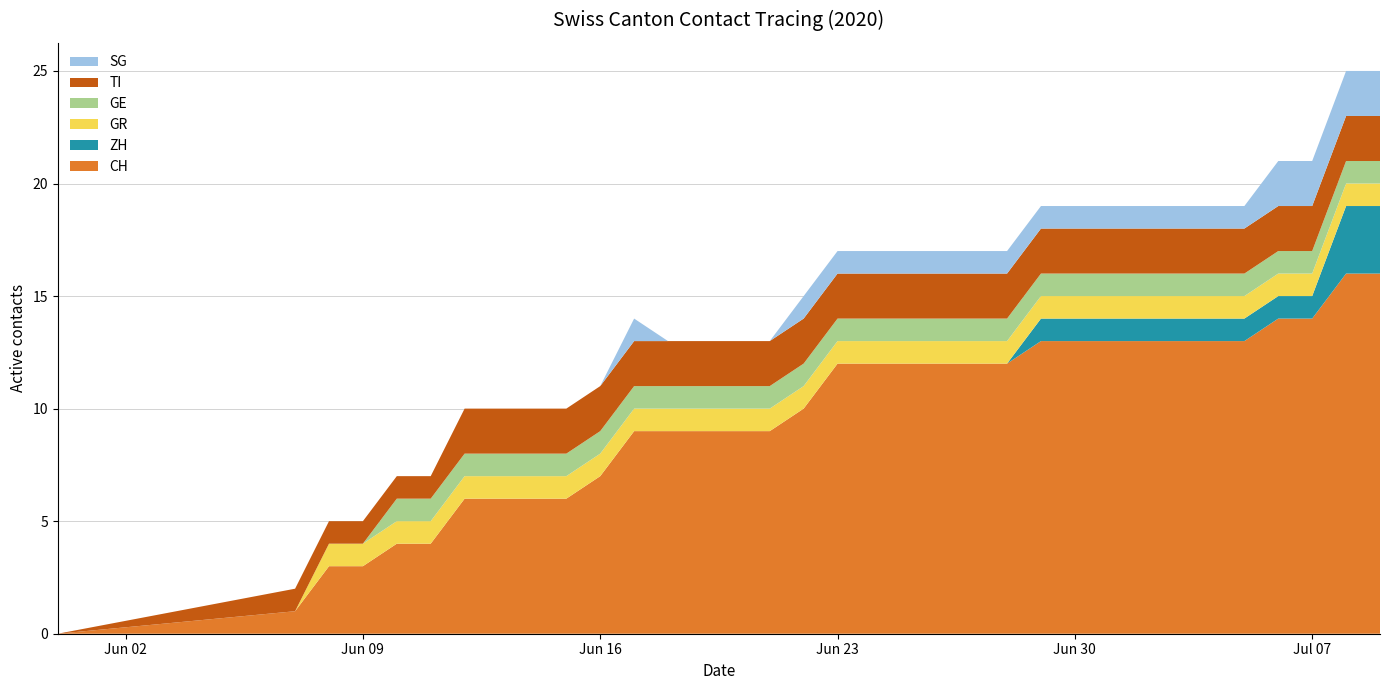

Reading left to right, transcribe all the data shown in this chart.

CH: 0	1	3	3	4	4	6	6	6	6	7	9	9	9	9	9	10	12	12	12	12	12	12	13	13	13	13	13	13	13	14	14	16	16
ZH: 0	0	0	0	0	0	0	0	0	0	0	0	0	0	0	0	0	0	0	0	0	0	0	1	1	1	1	1	1	1	1	1	3	3
GR: 0	0	1	1	1	1	1	1	1	1	1	1	1	1	1	1	1	1	1	1	1	1	1	1	1	1	1	1	1	1	1	1	1	1
GE: 0	0	0	0	1	1	1	1	1	1	1	1	1	1	1	1	1	1	1	1	1	1	1	1	1	1	1	1	1	1	1	1	1	1
TI: 0	1	1	1	1	1	2	2	2	2	2	2	2	2	2	2	2	2	2	2	2	2	2	2	2	2	2	2	2	2	2	2	2	2
SG: 0	0	0	0	0	0	0	0	0	0	0	1	0	0	0	0	1	1	1	1	1	1	1	1	1	1	1	1	1	1	2	2	2	2